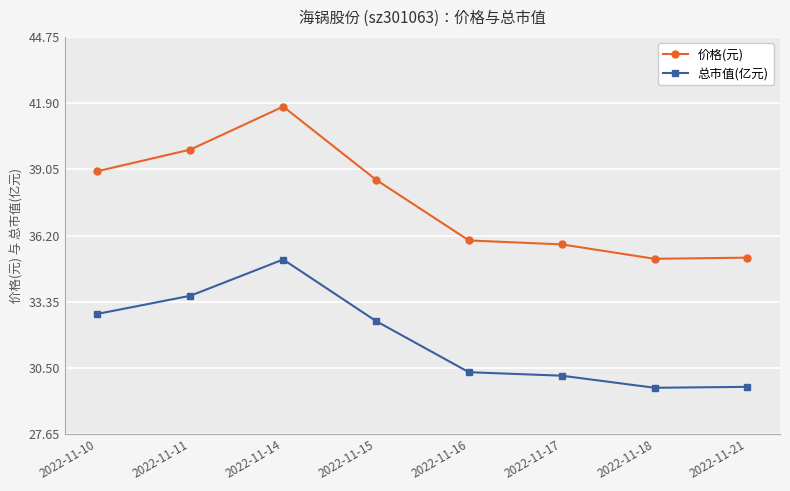

The 总市值(亿元) series shows 35.2 at 2022-11-14. True or false?

True